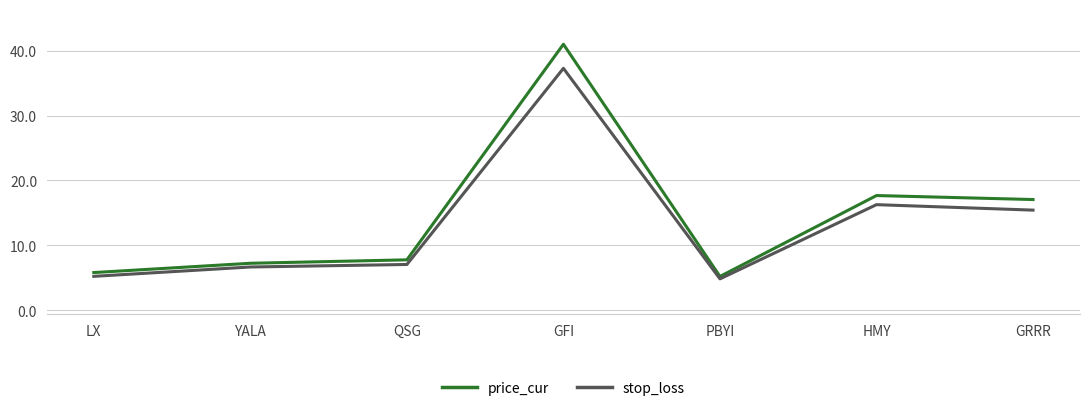

At which label is stop_loss closest to 21?

HMY